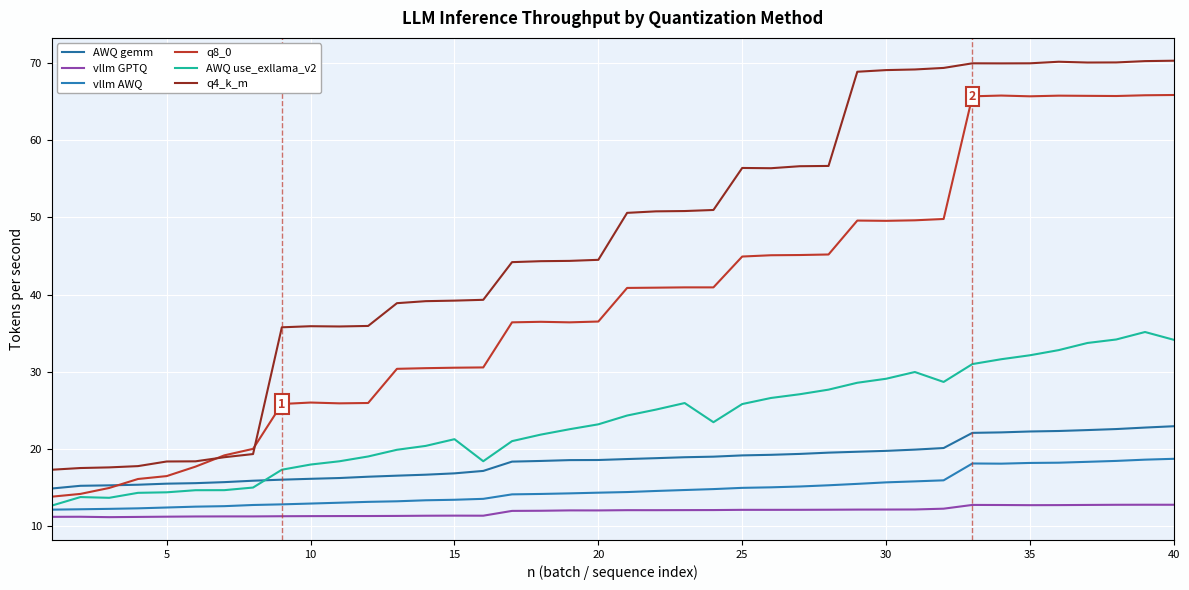

Which series has the largest total across all categories?

q4_k_m